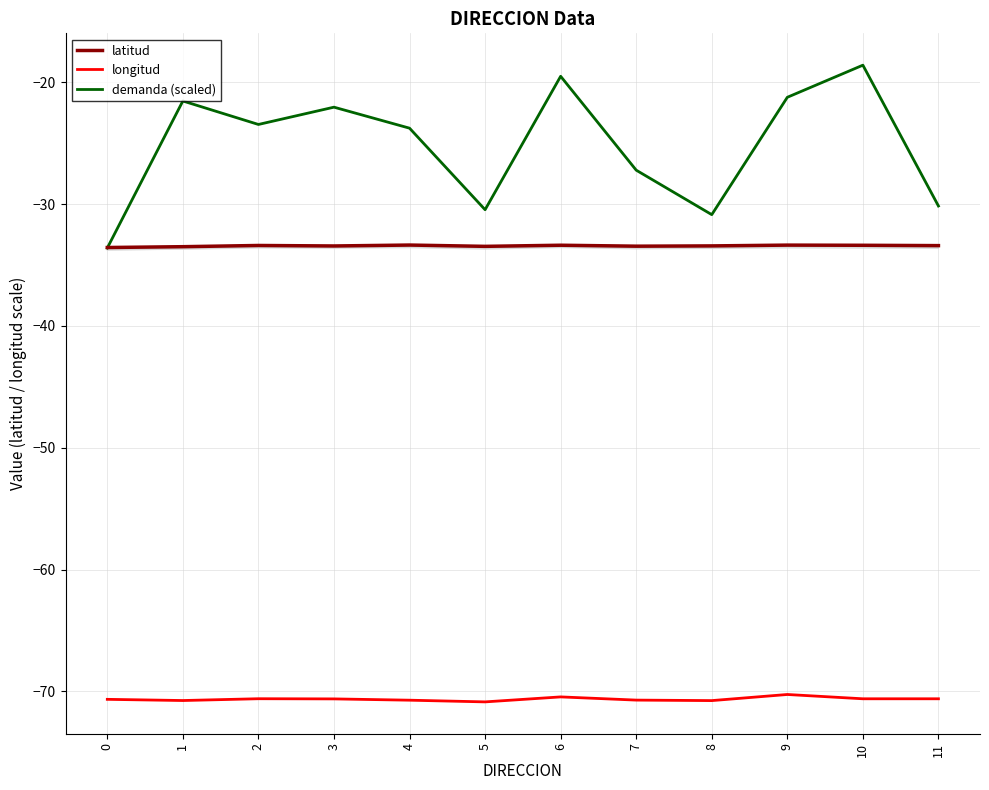

Which series has the largest range (max minus min)?

demanda (scaled)